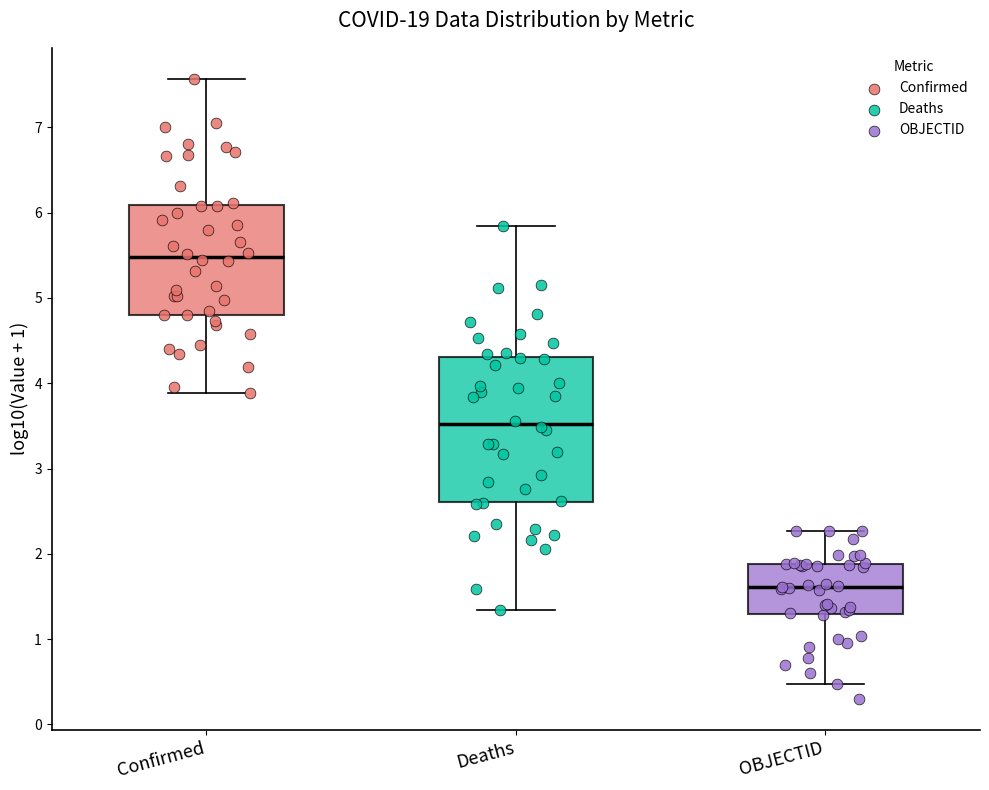

Where is the lower edge of the box for OBJECTID on the y-axis? The values are not printed on the chart, so give them approximately, as read against the axis.

1.3